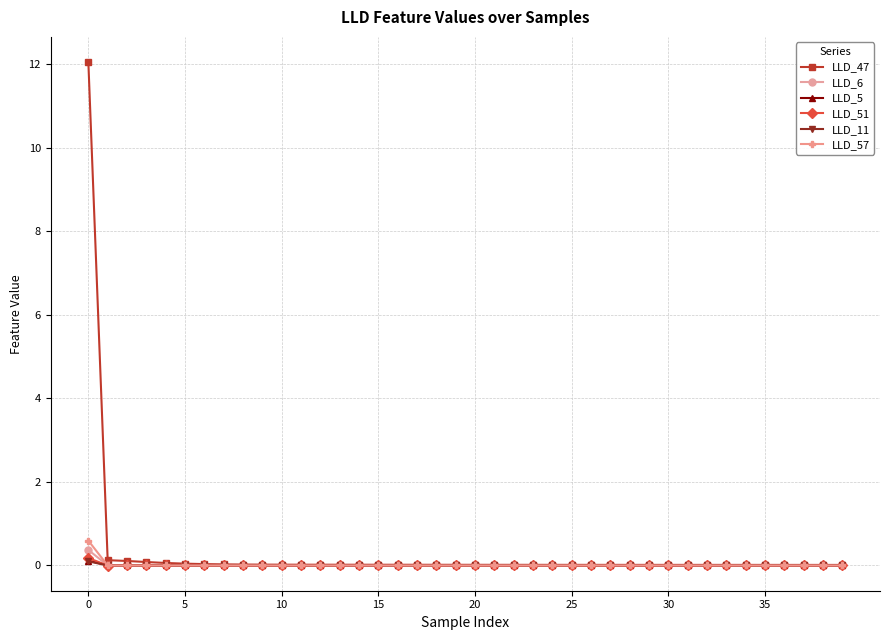

What is the maximum value for LLD_47?

12.1